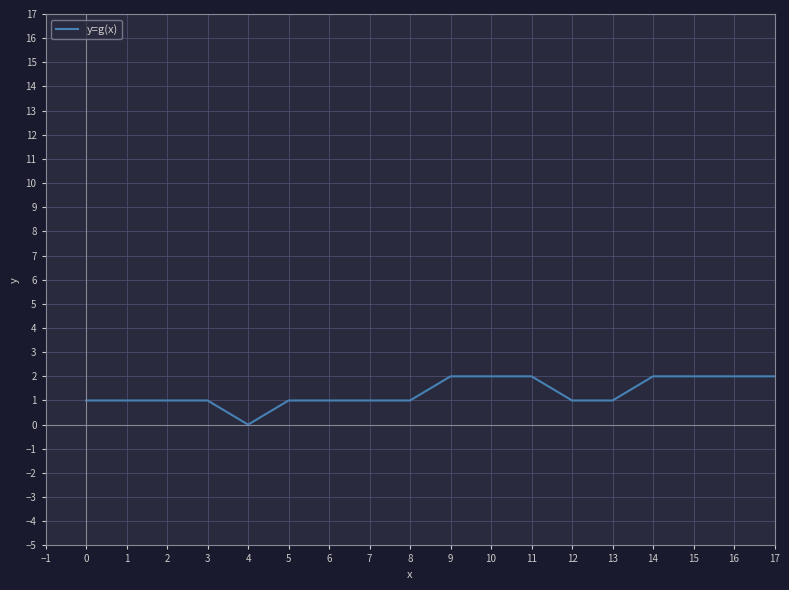

How many lines are shown in the chart?

1